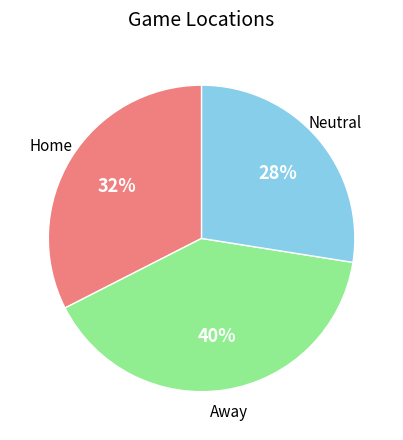

To the nearest percent, what is the average slice percentage?

33%